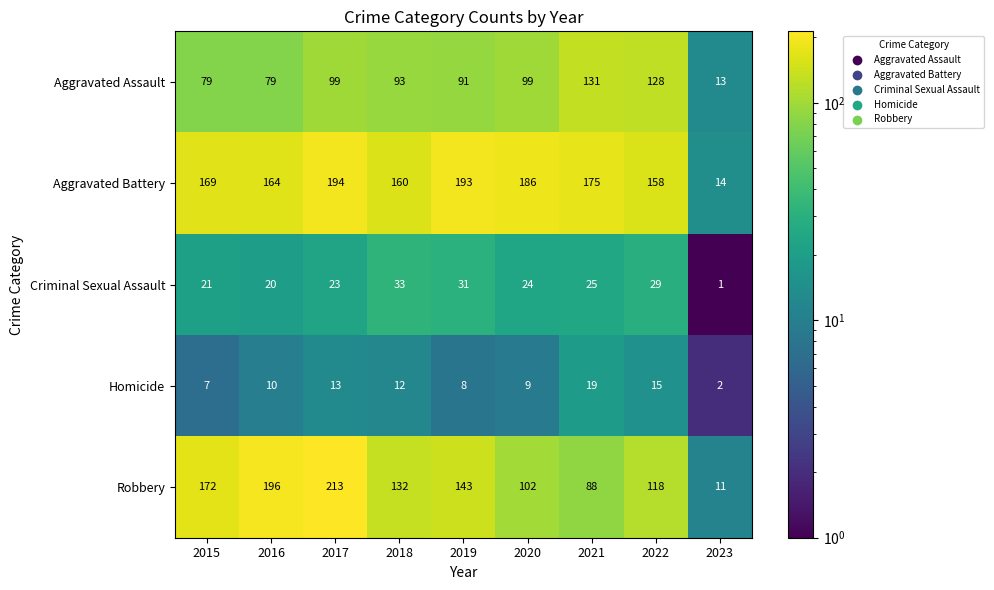

Is it true that Robbery equals 61 at 2022?

False